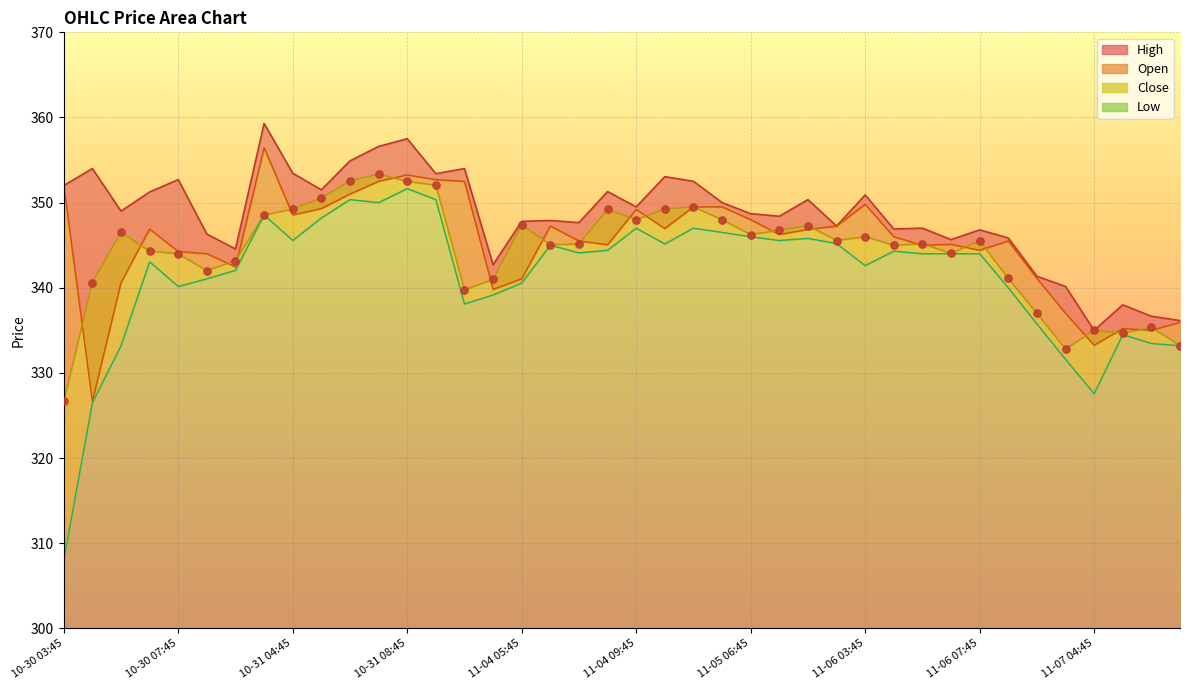

Which series has the largest total across all categories?

High